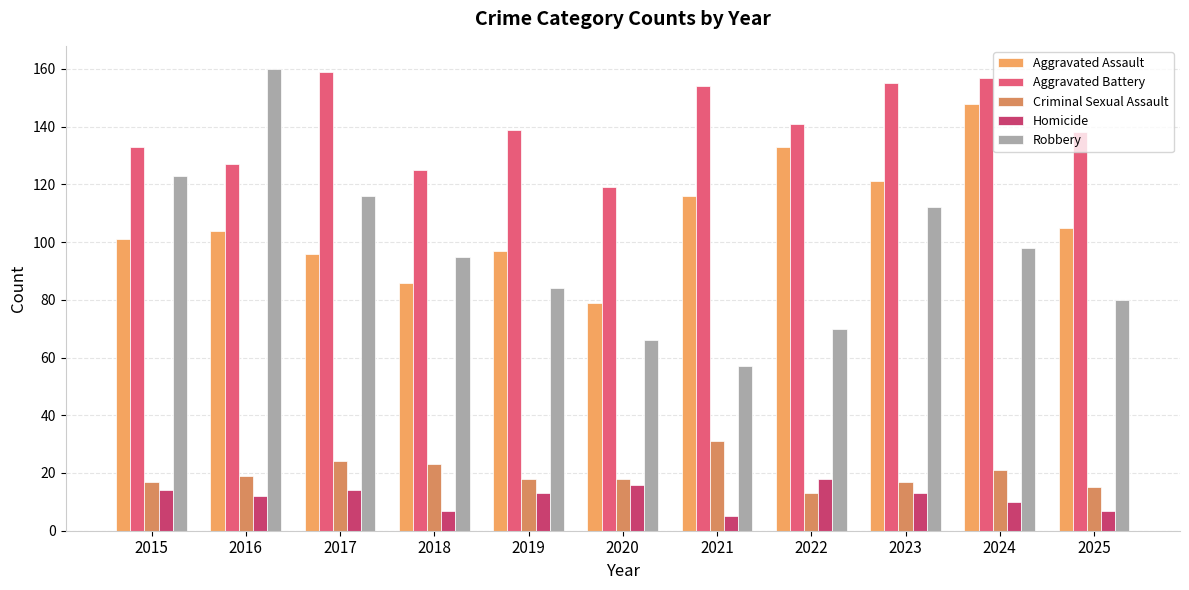

Read the Aggravated Battery value at 2016, to the nearest 10.

130